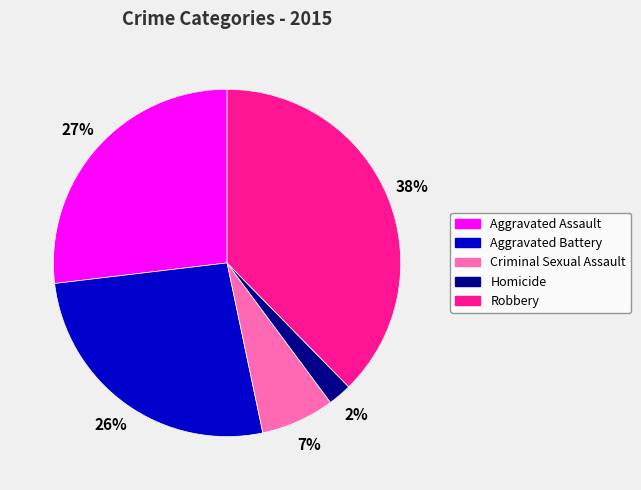

Is it true that Criminal Sexual Assault is 7% of the pie?

True